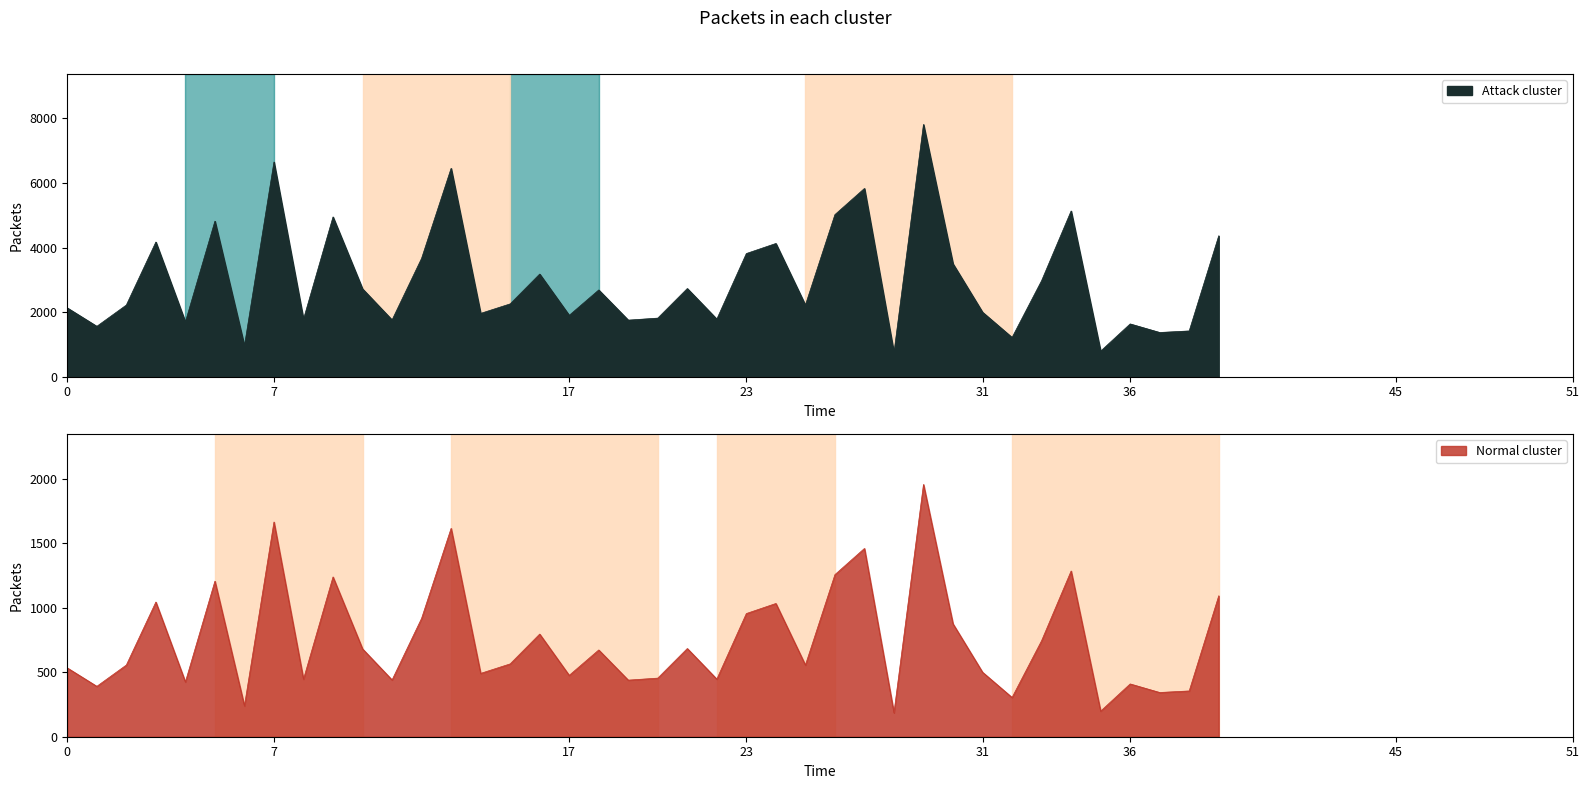

Is the value of q_mvar at 34 greater than the value of p_mw at 34?

No